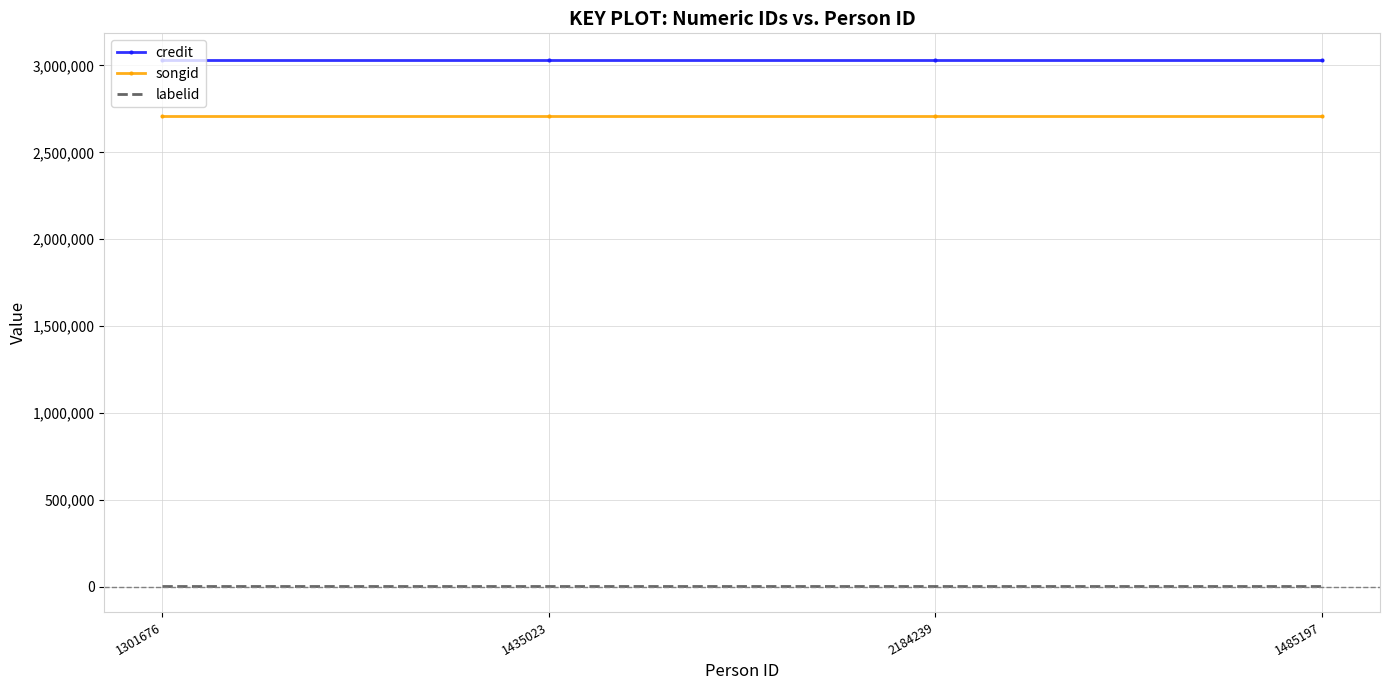

What is the spread (max minus min) of values at 2184239?

3027653